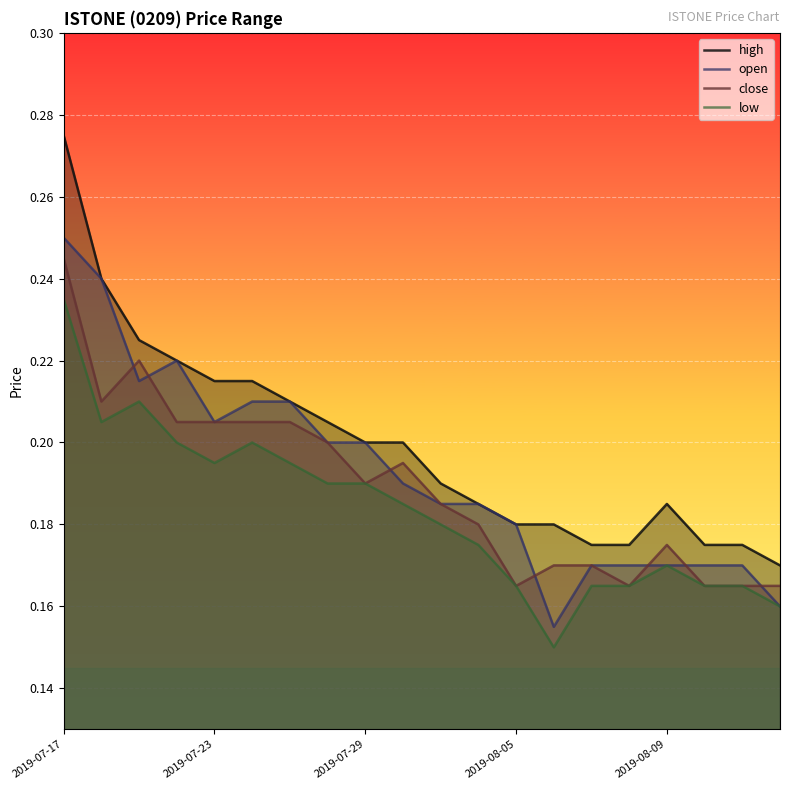

True or false: open and low cross at least once.

False